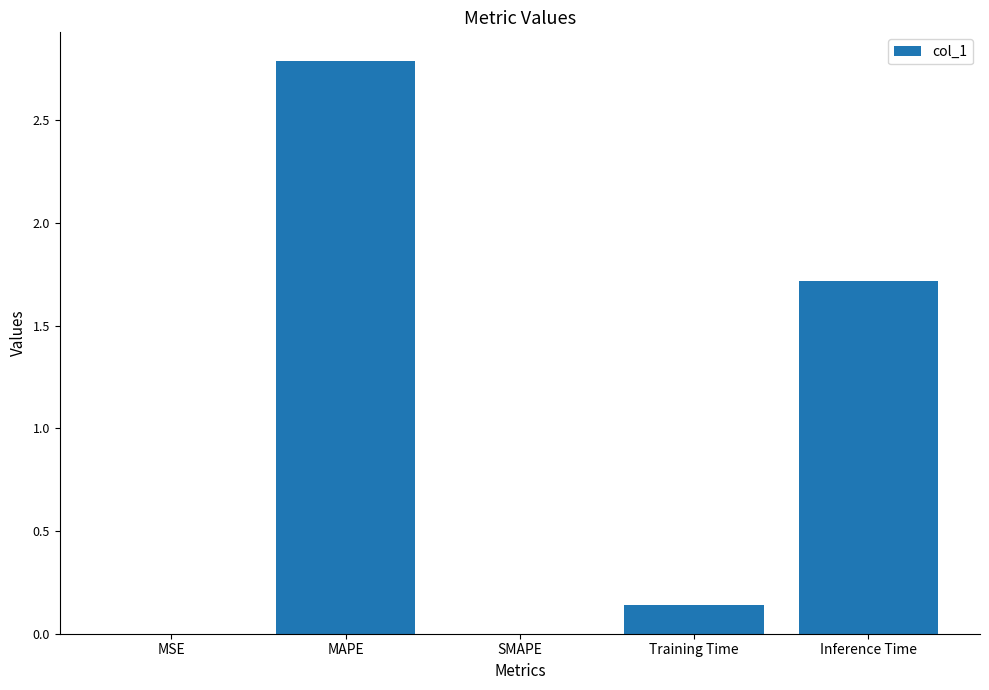

The chart shows a value of 0.9 at SMAPE. True or false?

False